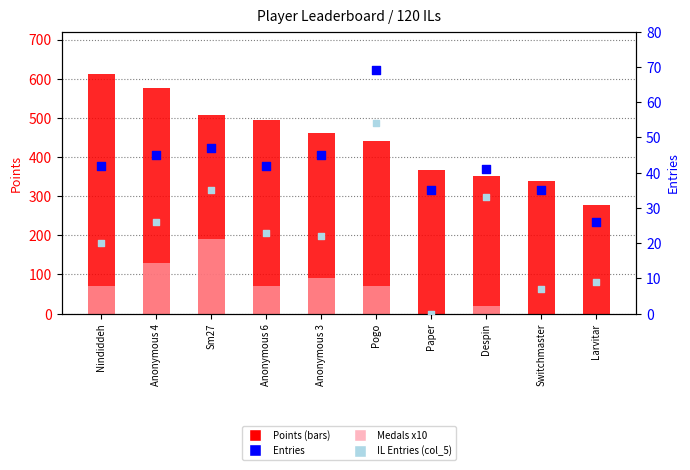

At which category is the sum across all series the highest?

Sm27